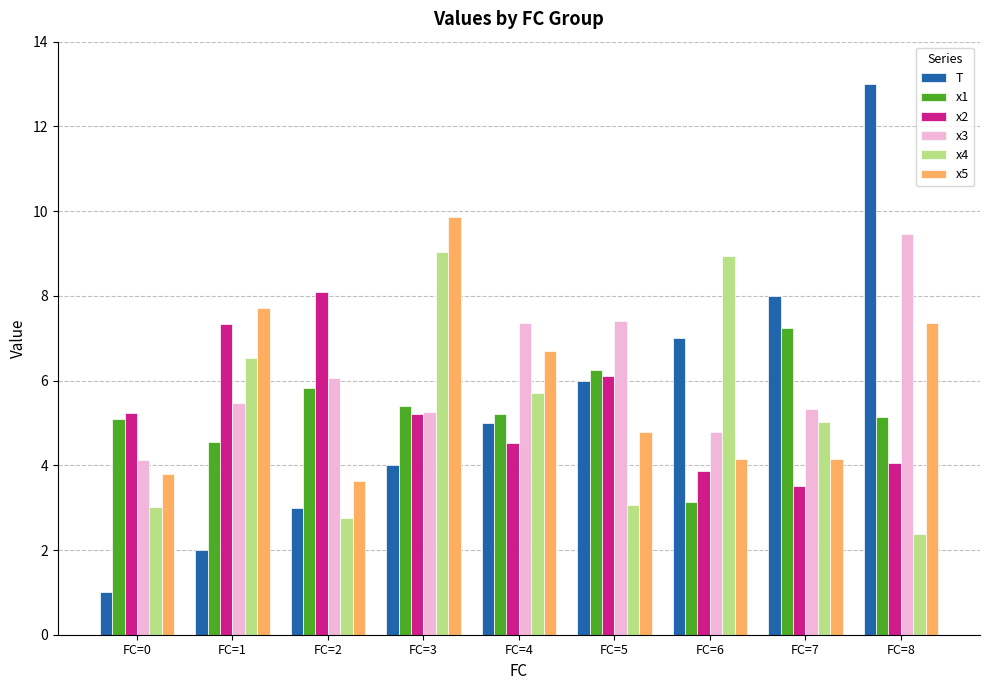

True or false: T has a value of 4.0 at FC=3.

True